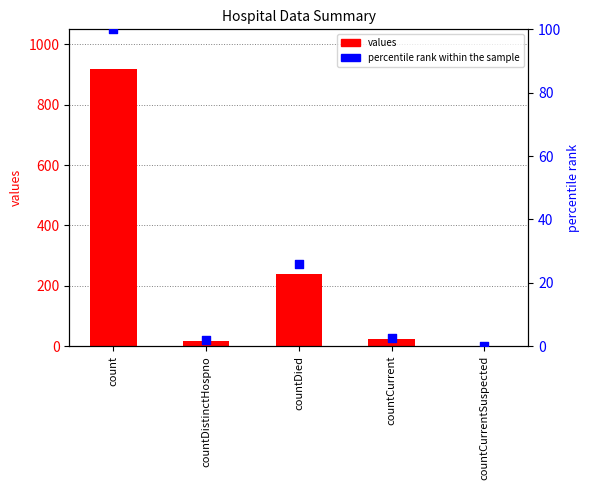

At which category is the sum across all series the highest?

count